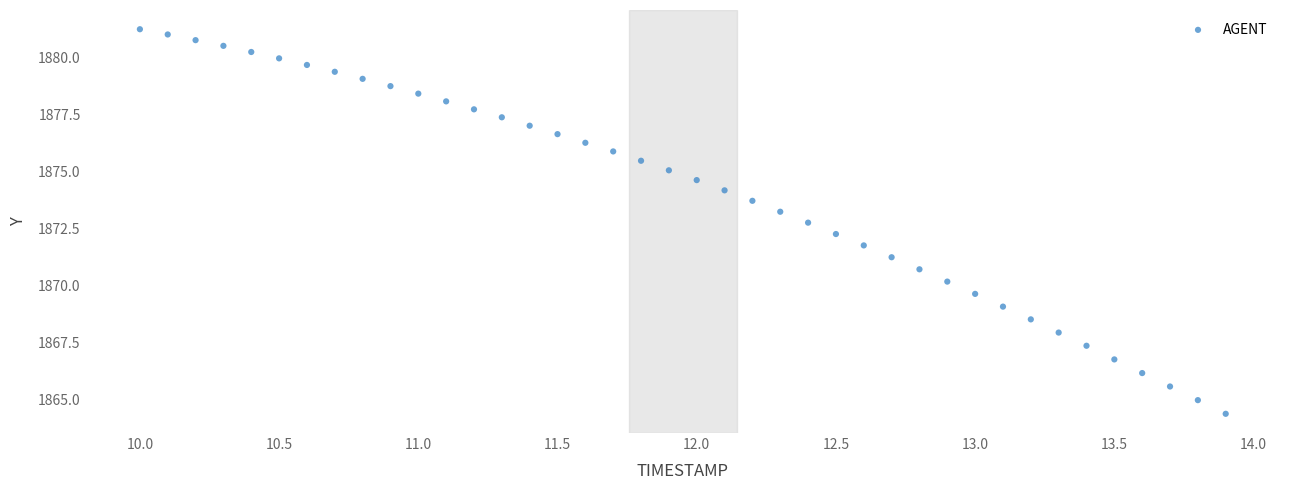

What is the range of X values (max minus min)?

3.9